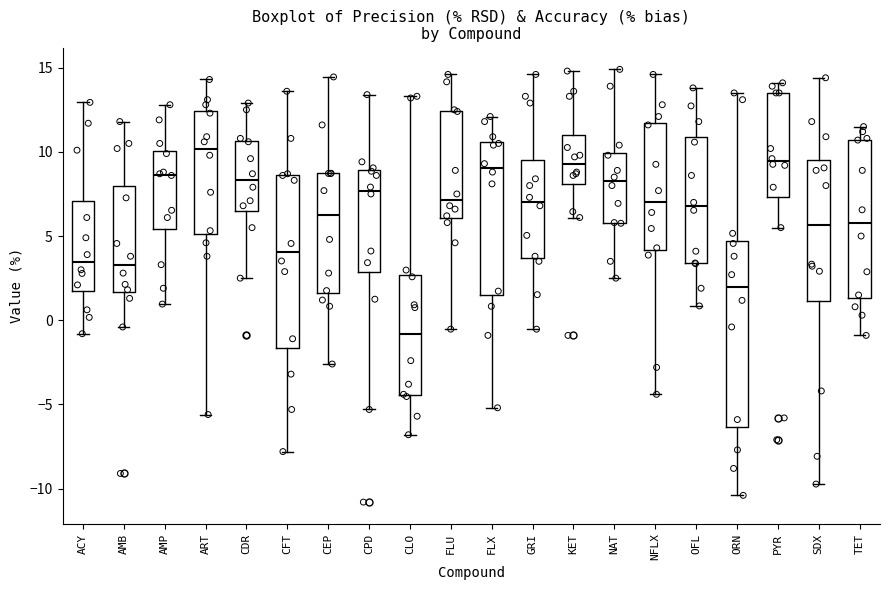

Which box's median line is the highest?

ART